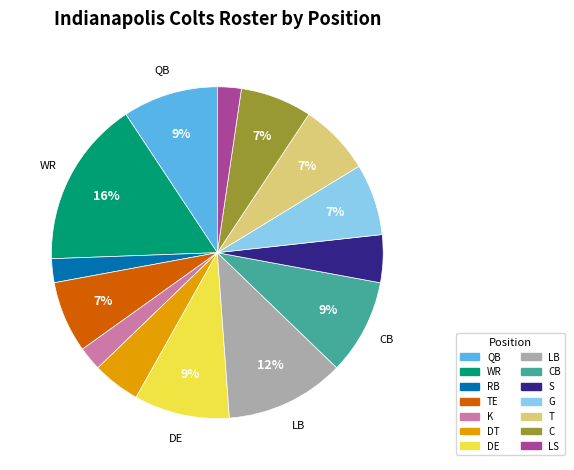

To the nearest percent, what is the difference between the largest and smallest slice percentages?

14%